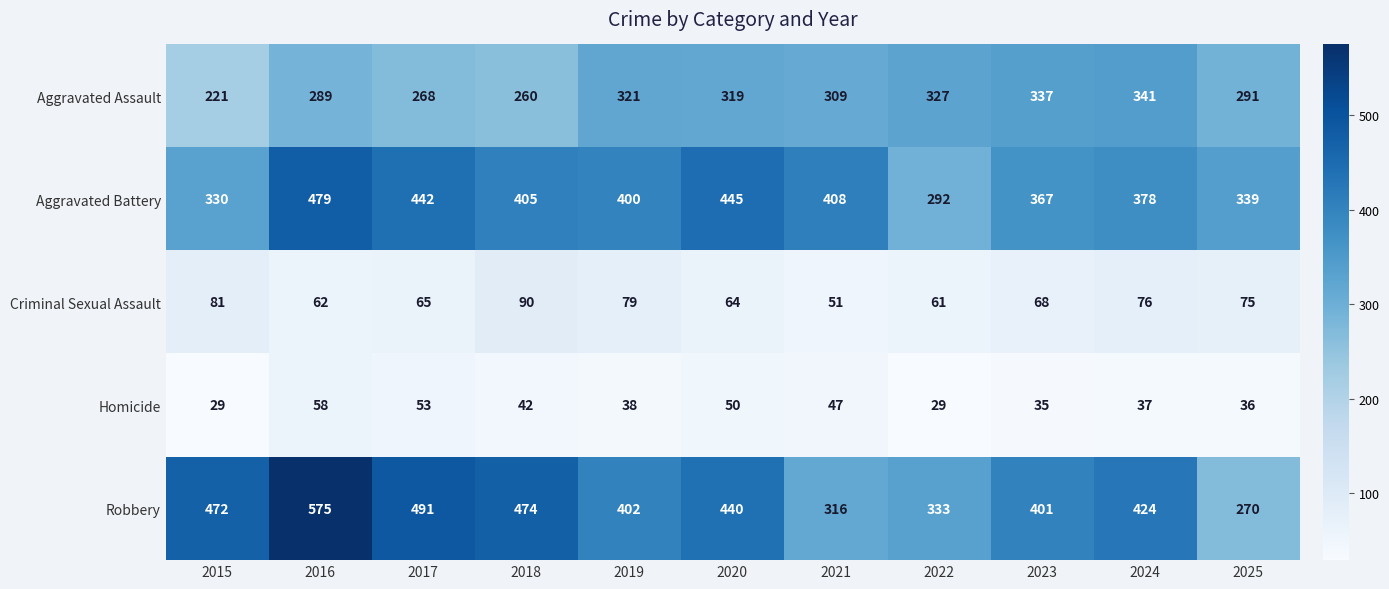

Which series has the largest total across all categories?

Robbery